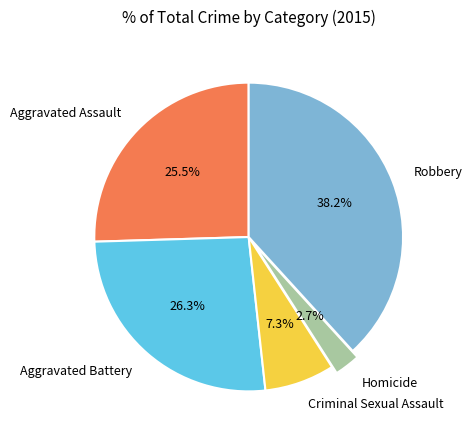

Does Criminal Sexual Assault account for over 50% of the chart?

No